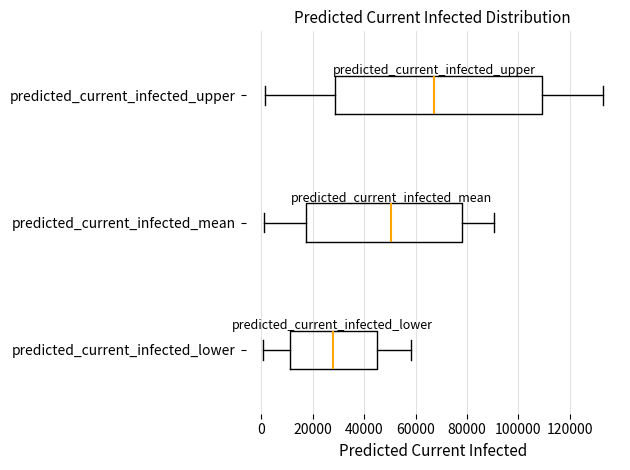

Where is the left edge of the box for predicted_current_infected_upper on the x-axis? The values are not printed on the chart, so give them approximately, as read against the axis.

28000